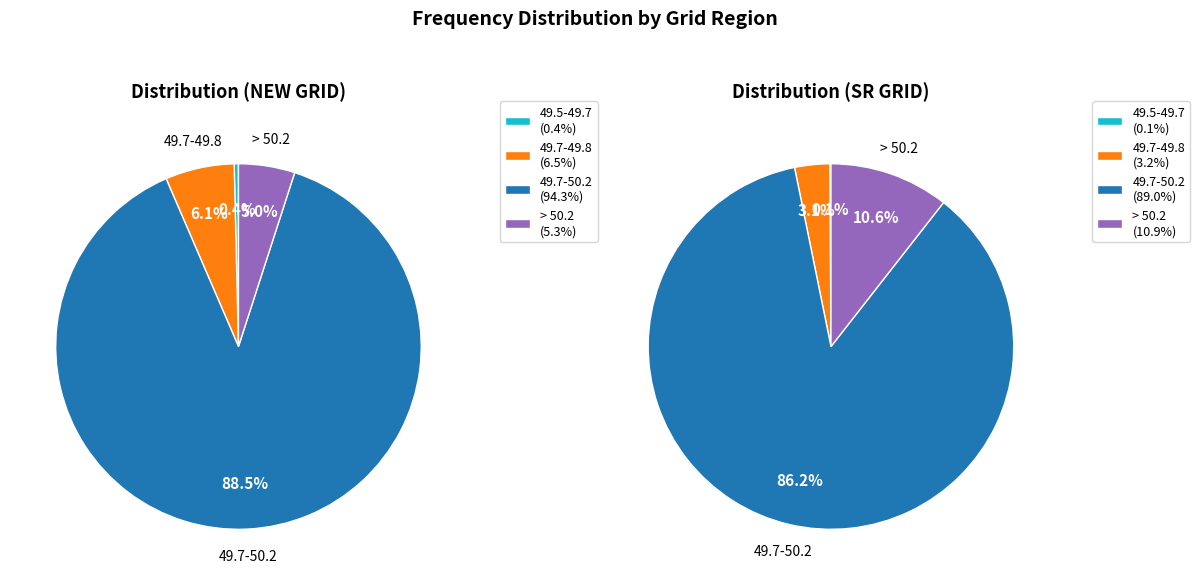

Which slice is the largest?

49.7-50.2